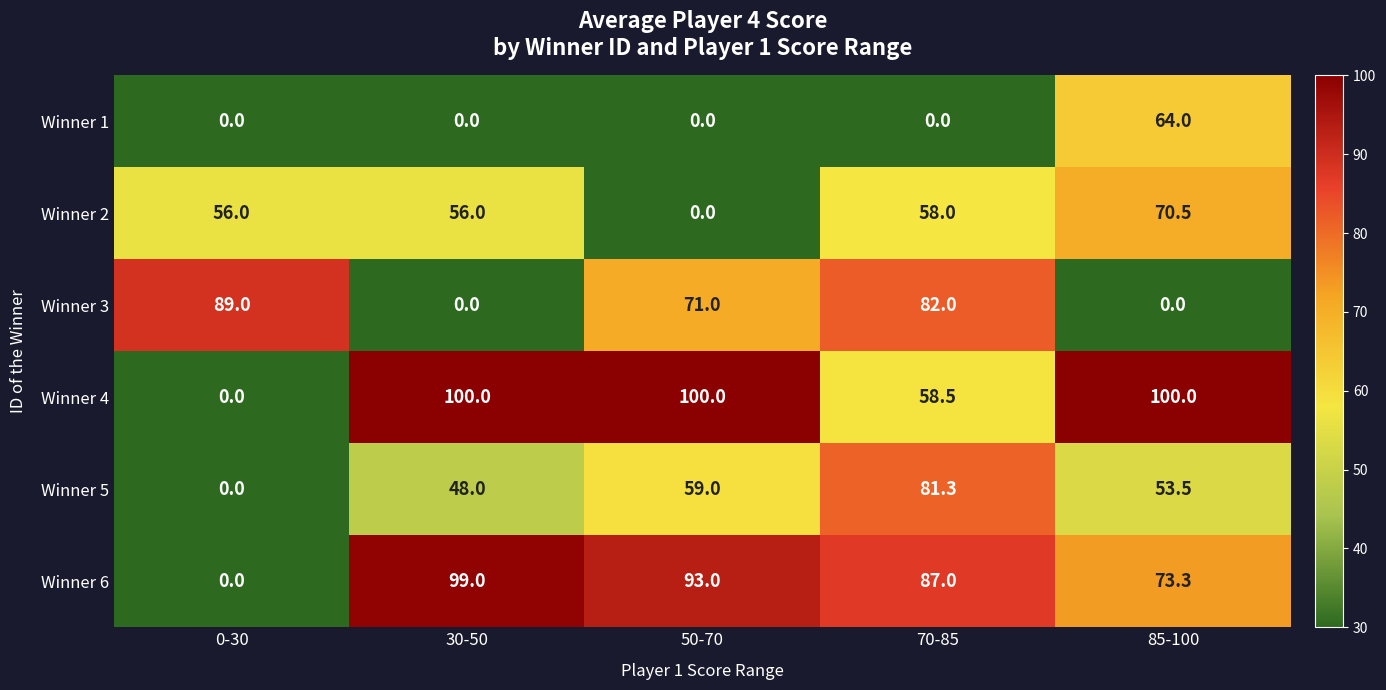

At which category is the sum across all series the highest?

70-85